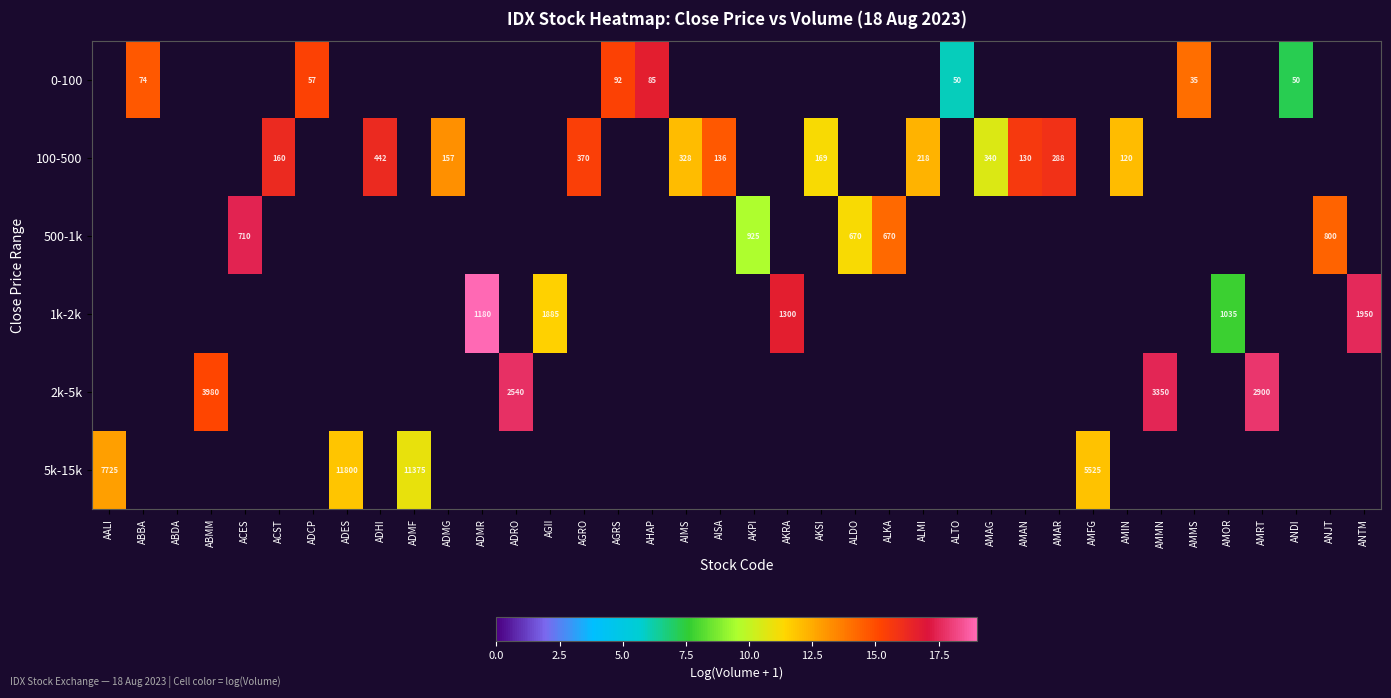

The 500-1k series shows 0.0 at AGII. True or false?

True